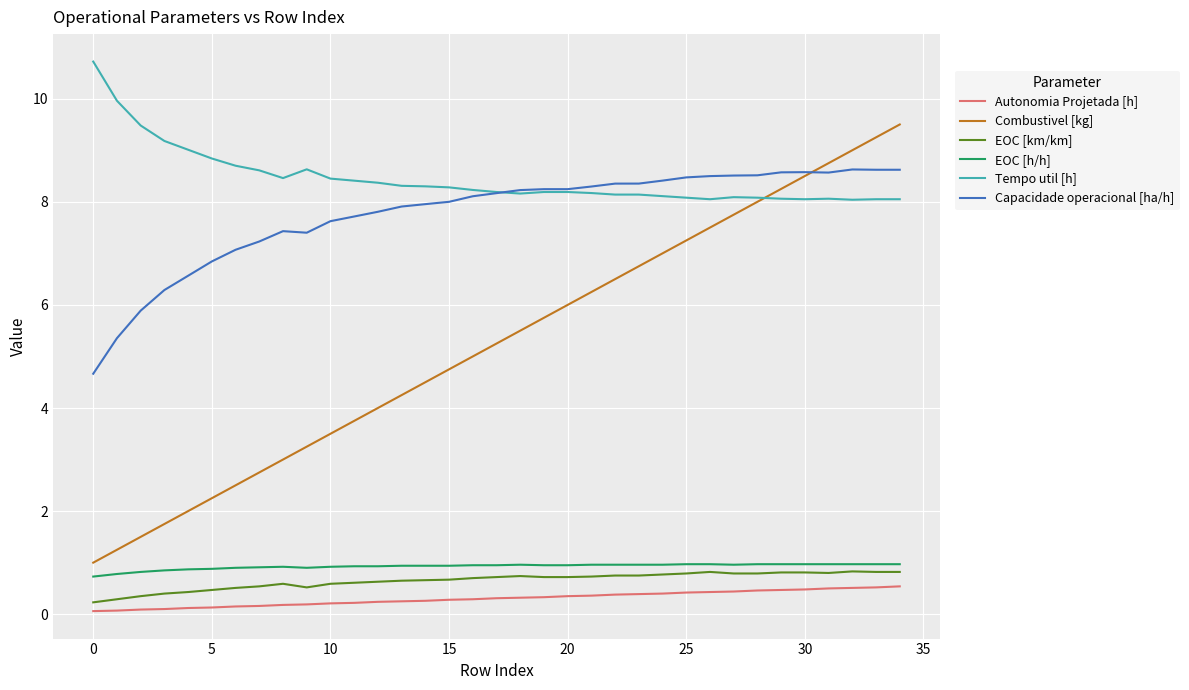

Is this an area chart (filled region under the line)?

No